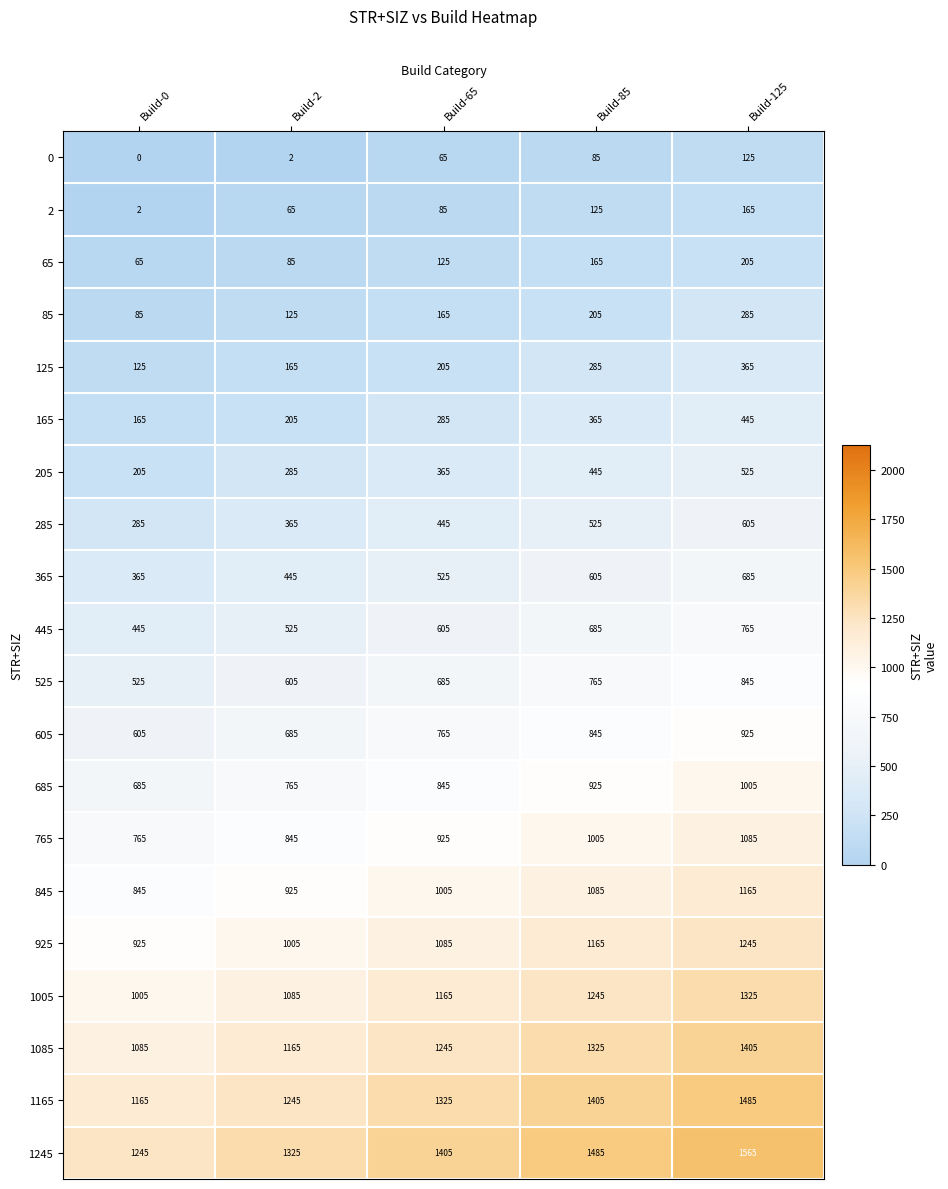

Which series has the largest total across all categories?

1245